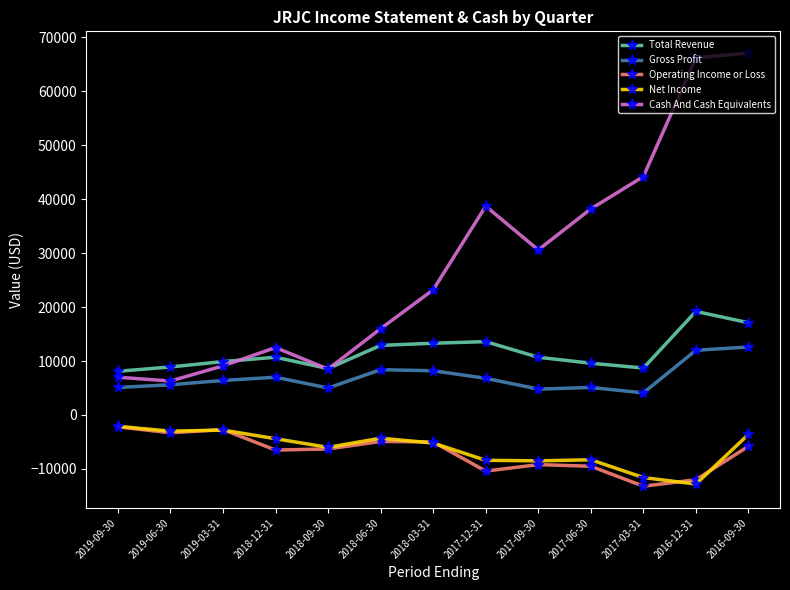

True or false: Operating Income or Loss has a value of -10400 at 2017-12-31.

True